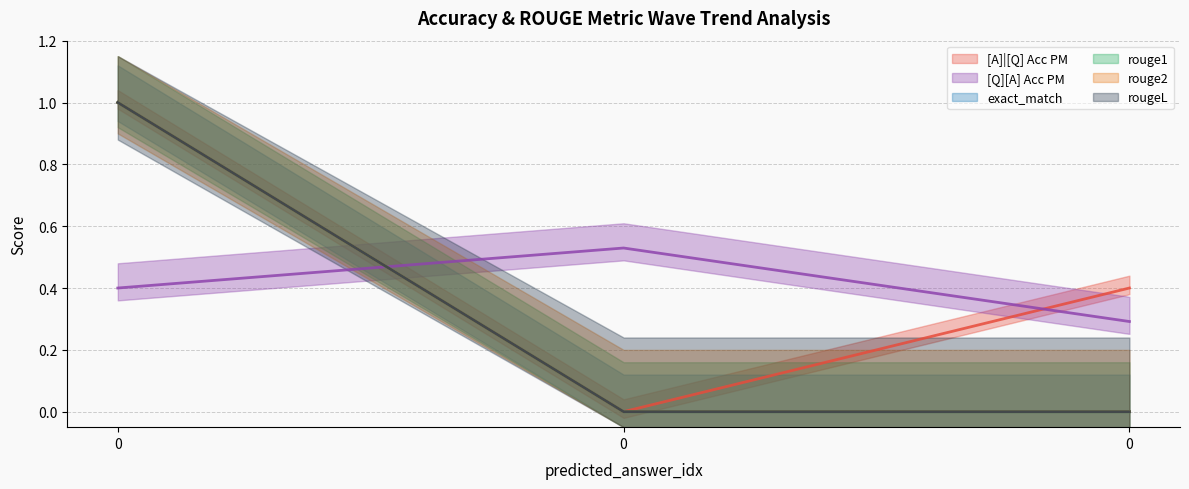

What is the value of the rouge2 point at the 1st from the left?

1.0